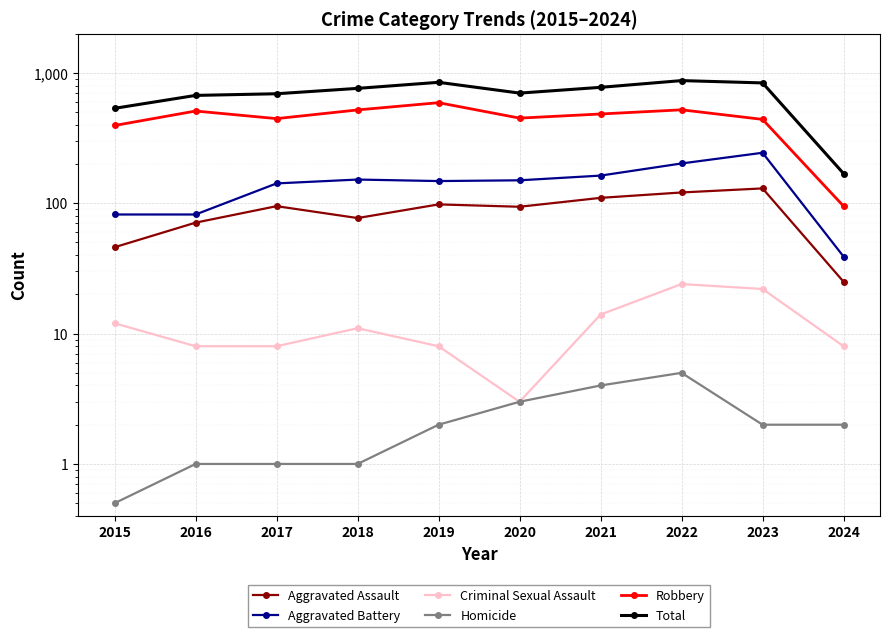

At which label does Homicide reach its minimum?

2015